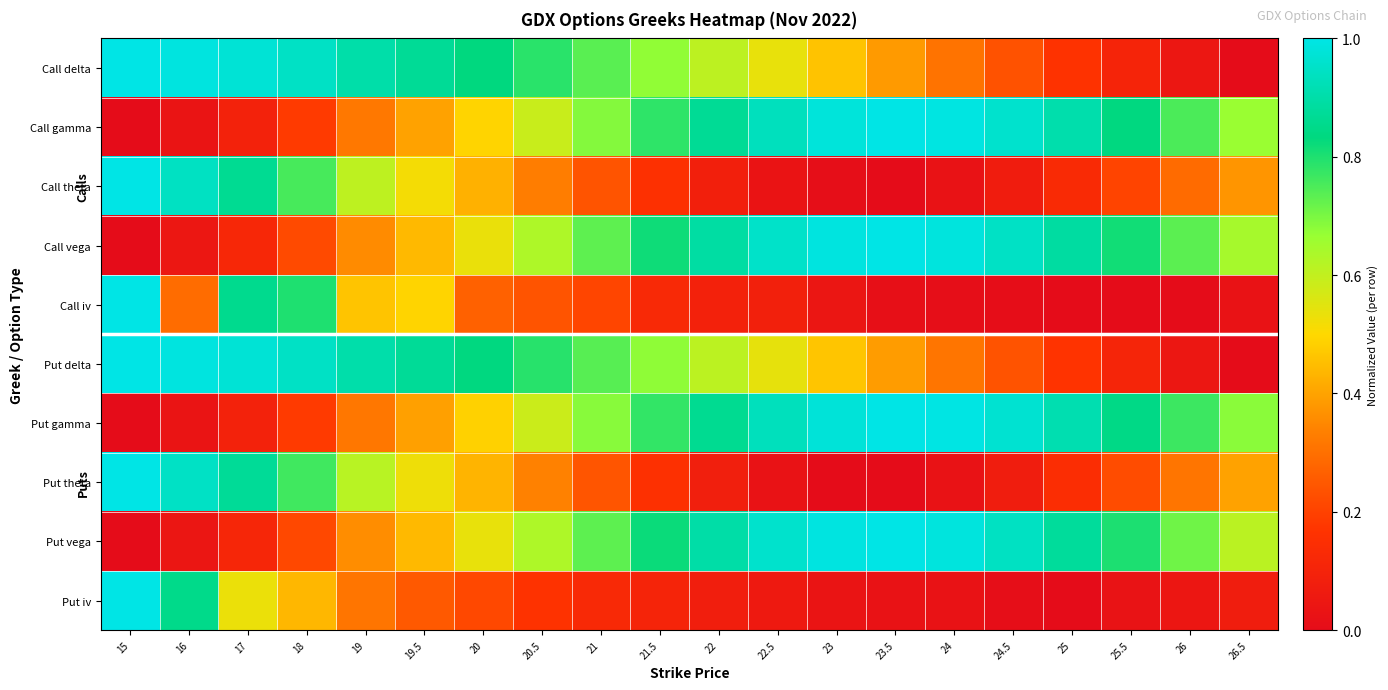

How many distinct data groups are displayed?

10